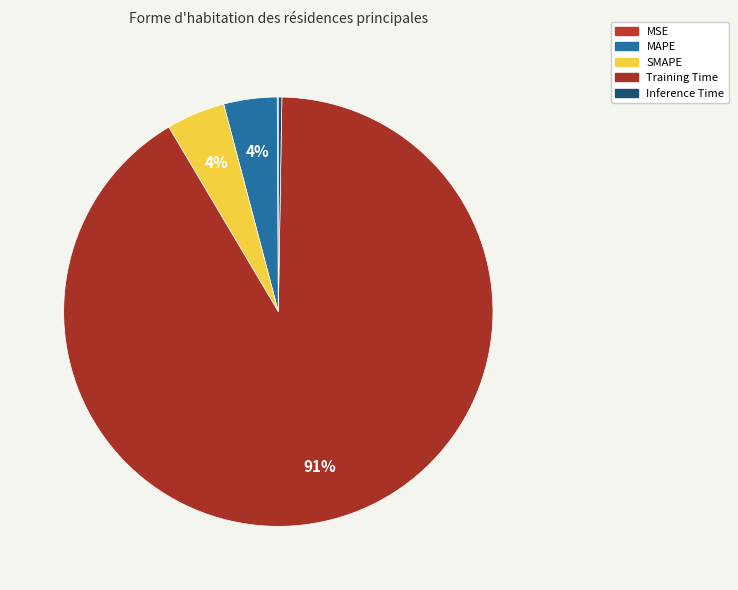

Is the sum of Training Time and SMAPE greater than half?

Yes